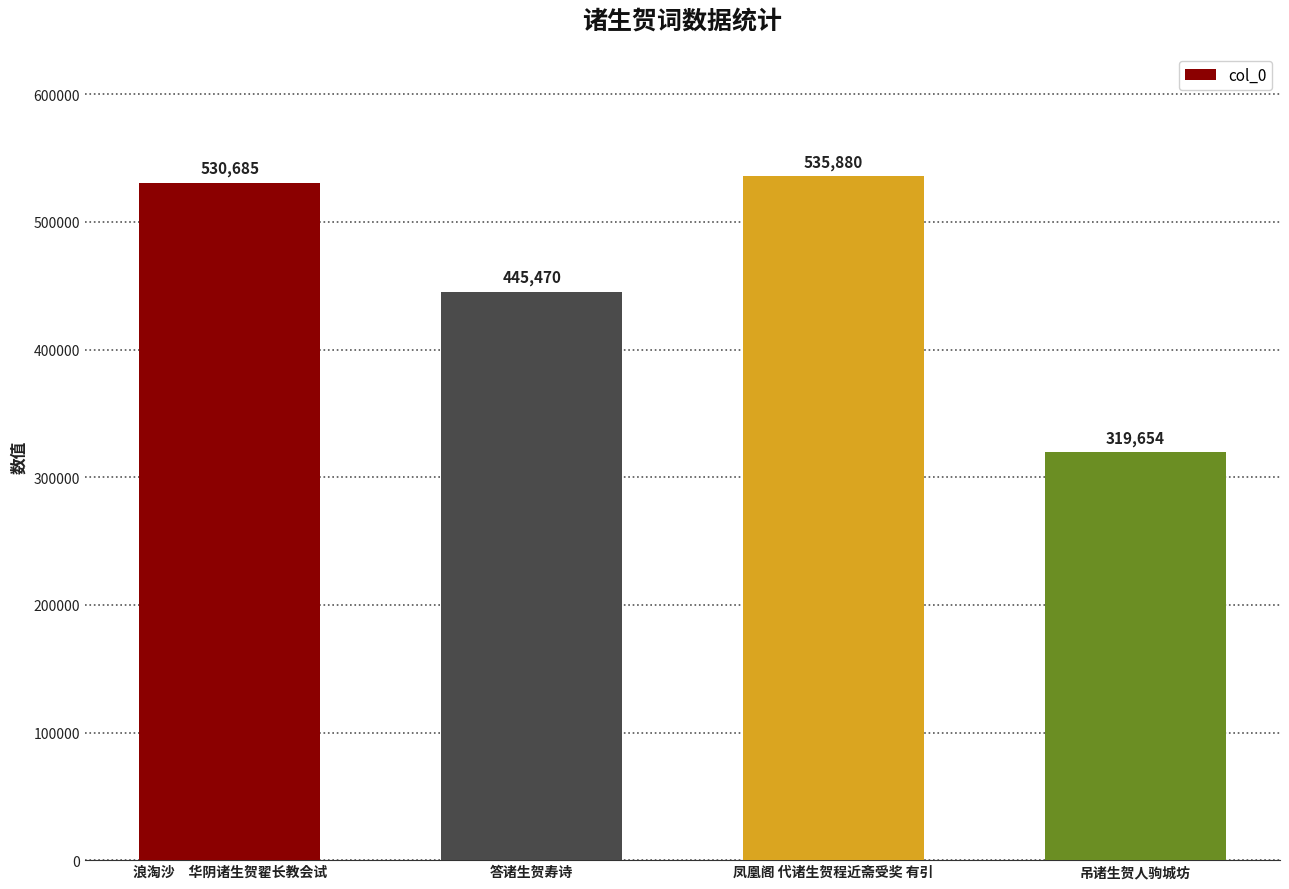

What is the change in value from 浪淘沙　华阴诸生贺翟长教会试 to 吊诸生贺人驹城坊?

-211031